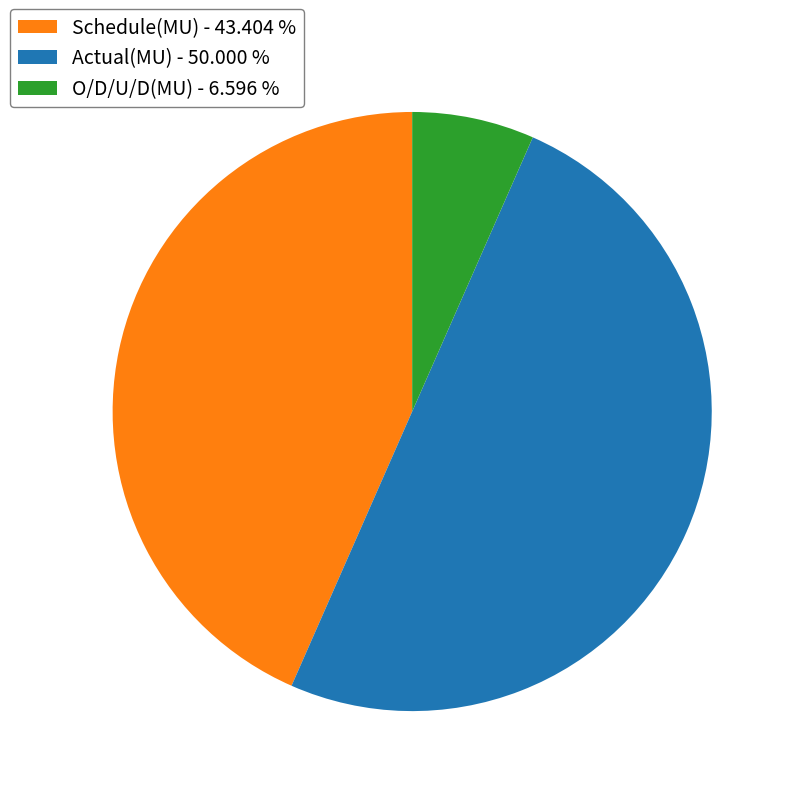

What is the ratio of the value at O/D/U/D(MU) to the value at Actual(MU)?

0.1